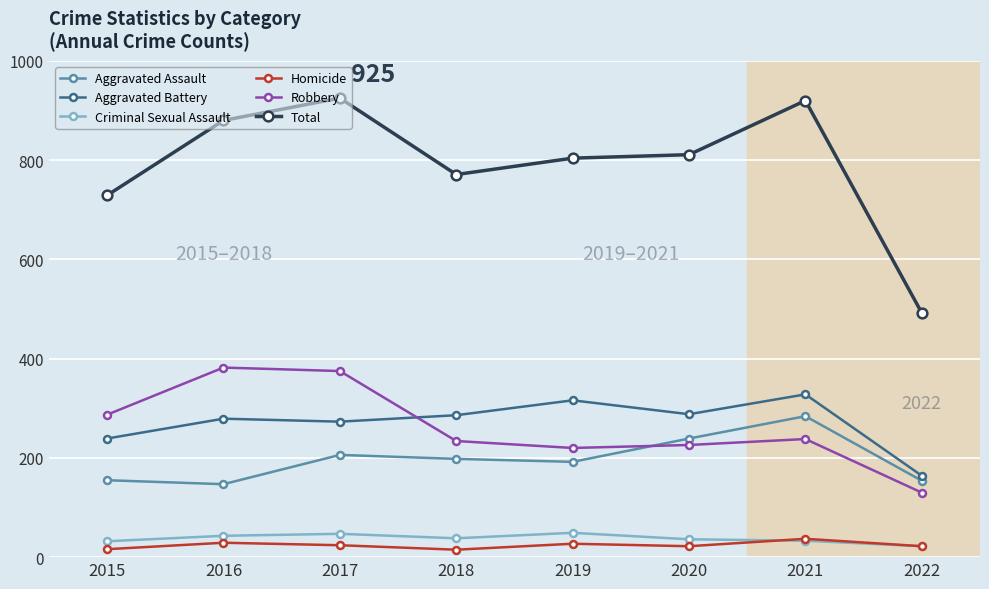

What is the spread (max minus min) of values at 2021?

887